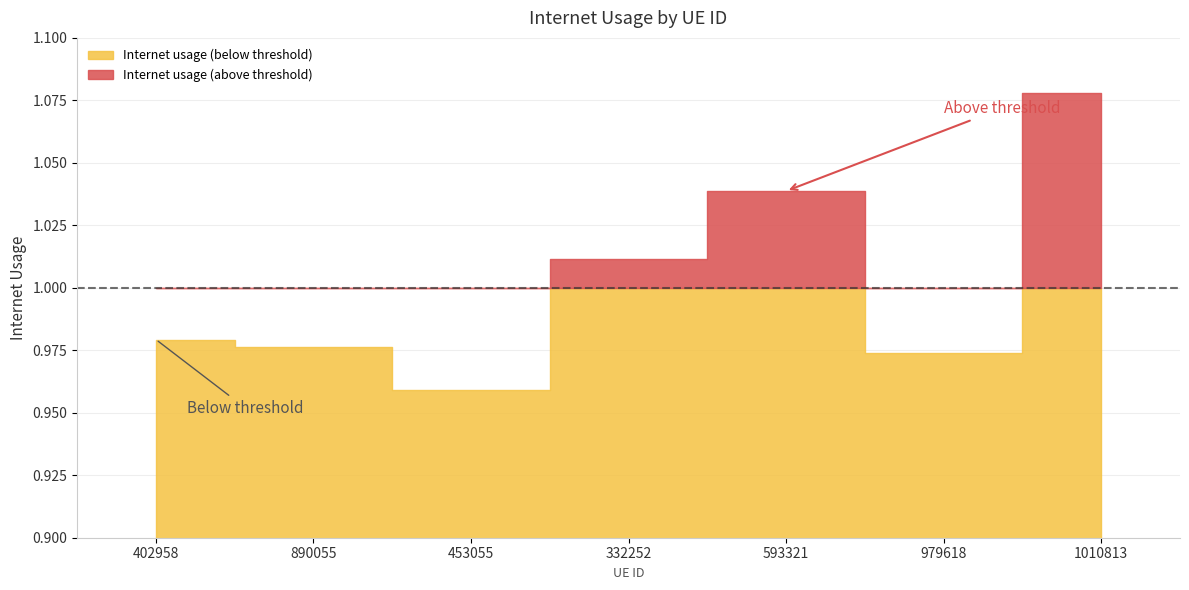

How many lines are shown in the chart?

1